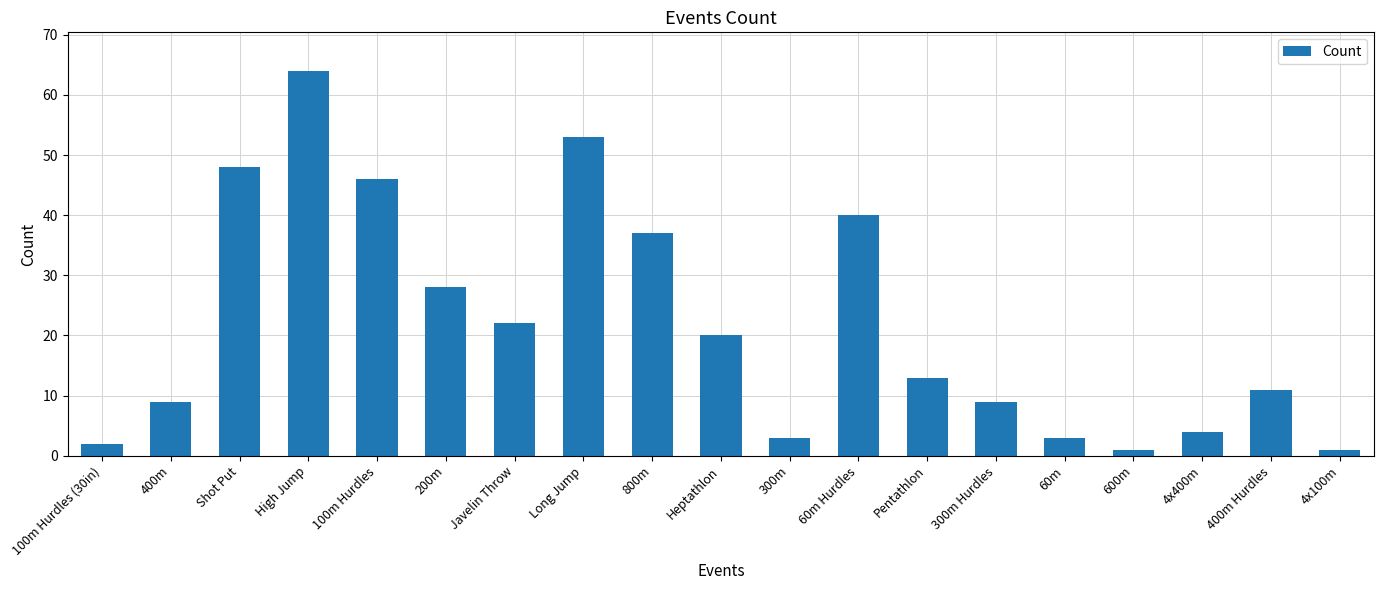

Which has a higher value, 60m Hurdles or 400m Hurdles?

60m Hurdles